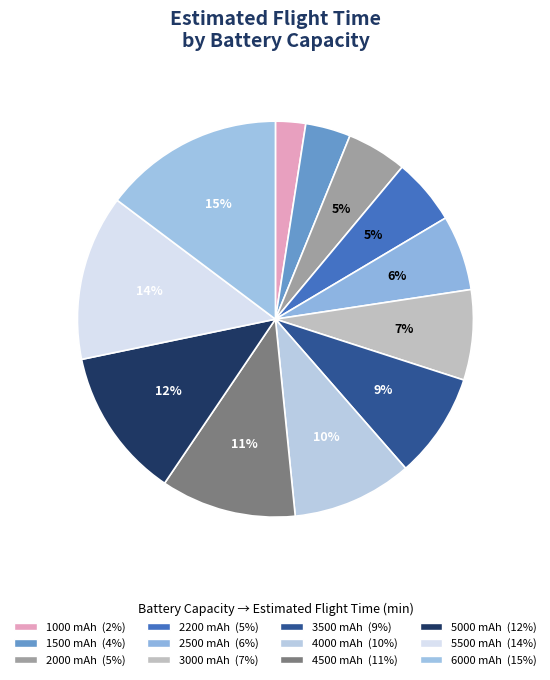

Is there any slice that represents more than half of the pie?

No